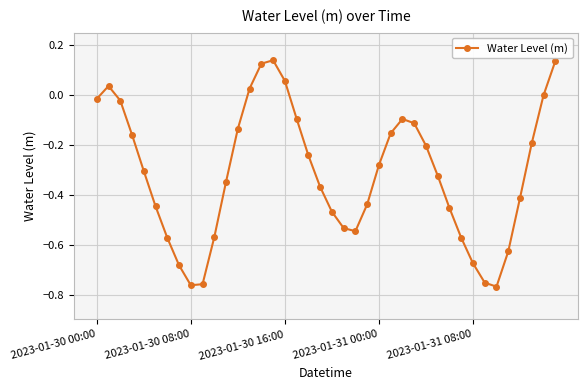

What is the difference between the maximum and minimum values?

0.9